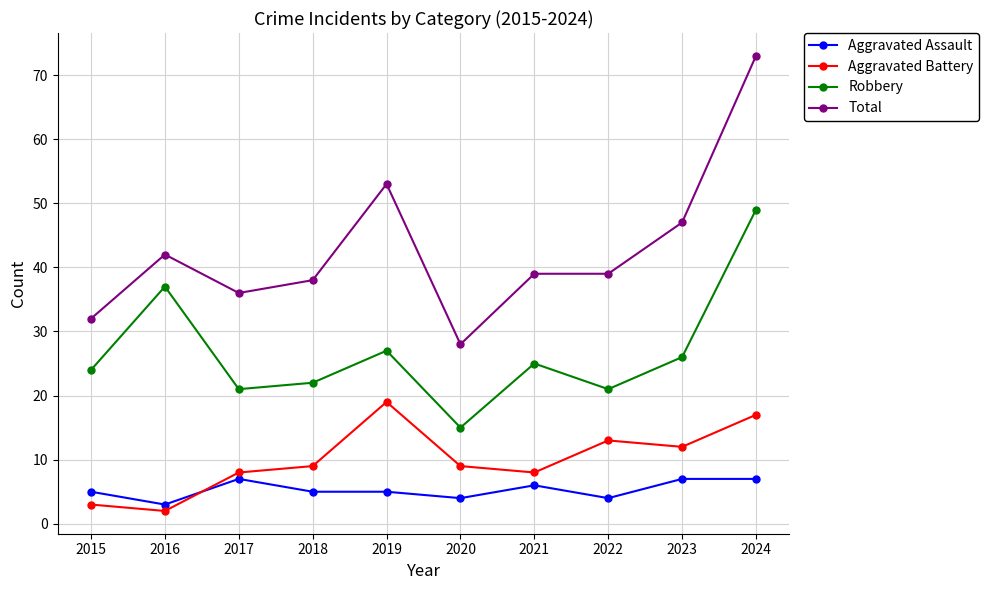

True or false: Robbery has a value of 49 at 2024.

True